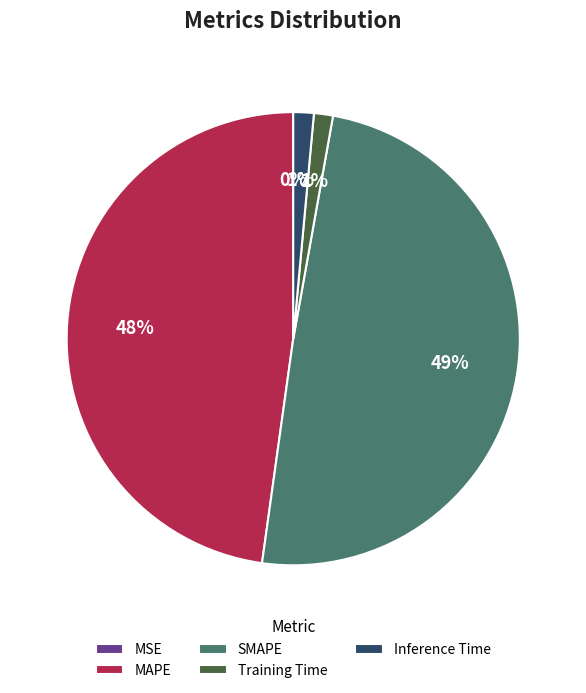

Combined, do SMAPE and Inference Time account for over 50%?

Yes